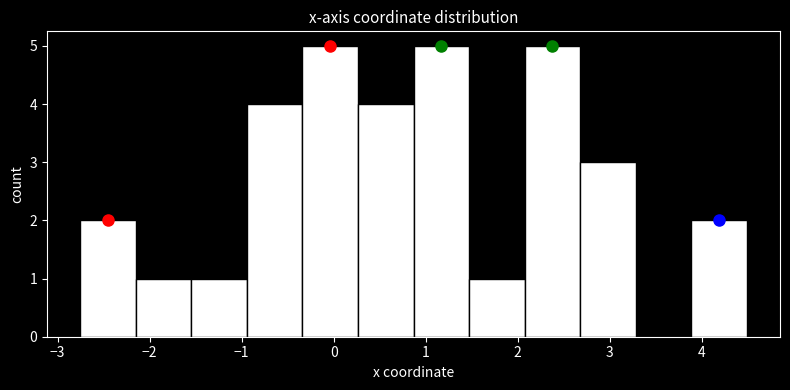

How tall is the bar that spans 2.7 to 3.3 on the x-axis? Neither the bar edges nor the heights are printed on the chart, so give them approximately, as read against the axes.

3